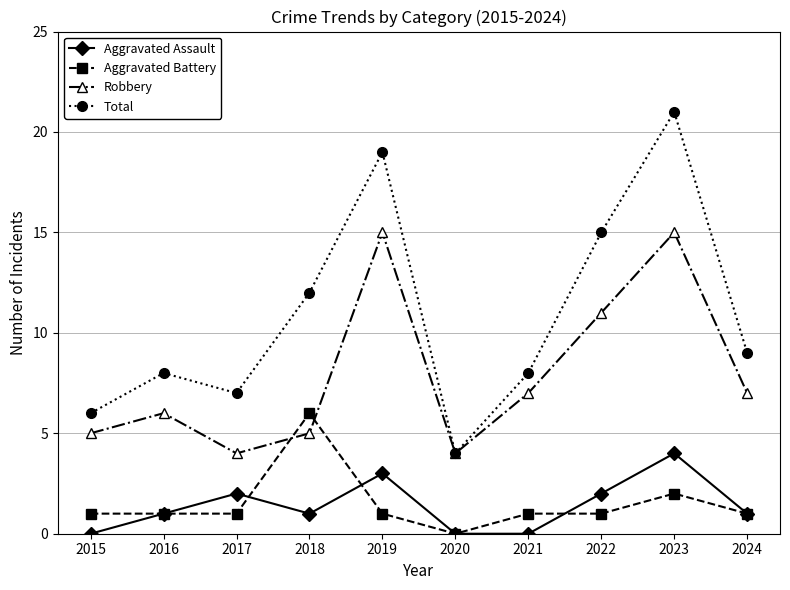

Which series has the largest total across all categories?

Total